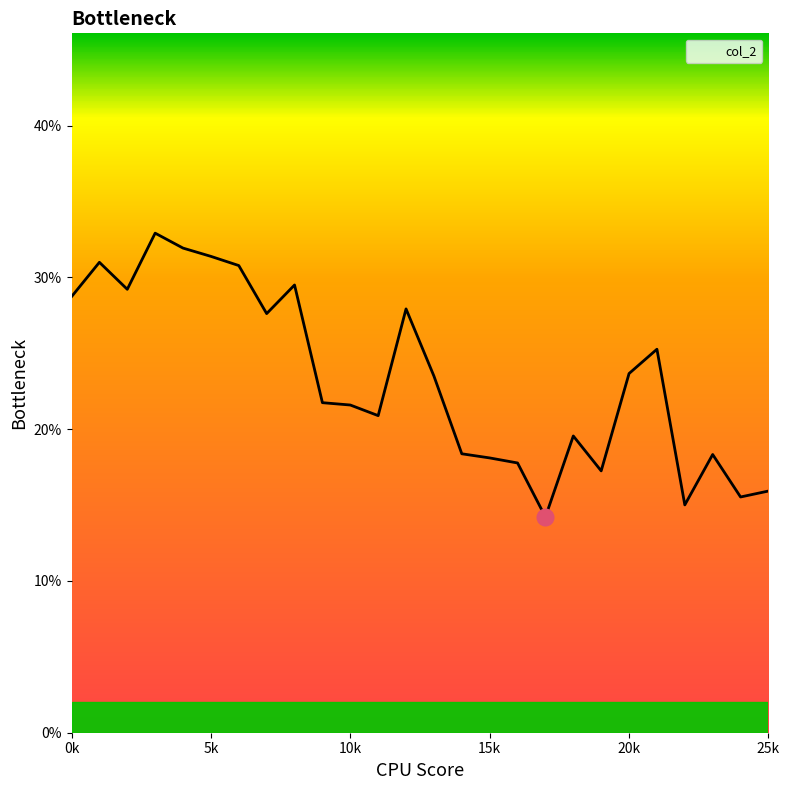

Does the chart display data point markers on the line(s)?

No